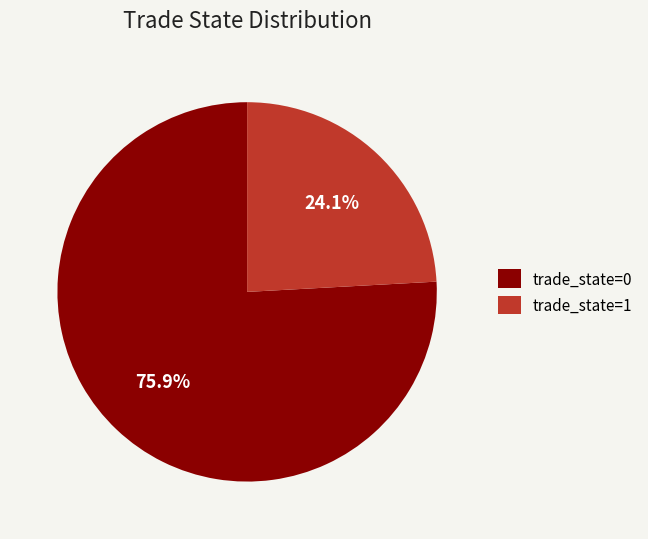

What percentage is the trade_state=0 slice, to the nearest percent?

76%